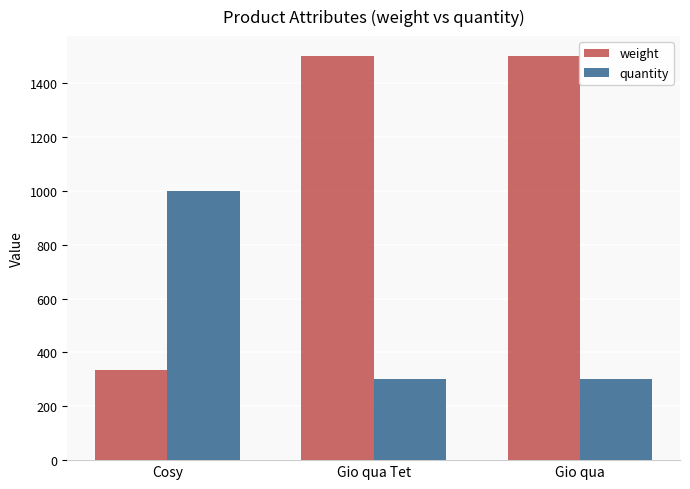

Reading right to left, list all the values displayed in this chart.

weight: 1500	1500	336
quantity: 300	300	999